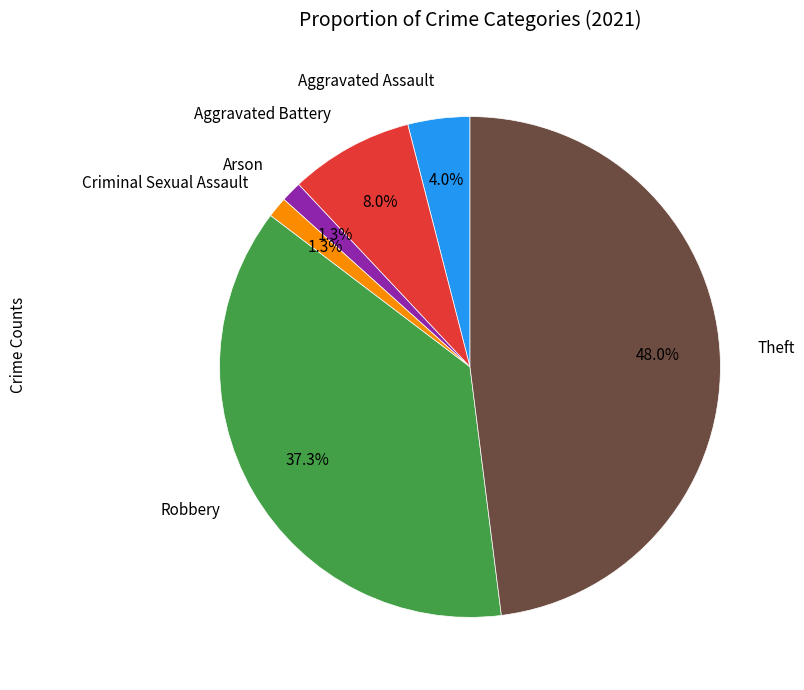

What percentage is NOT represented by Arson?

98.7%